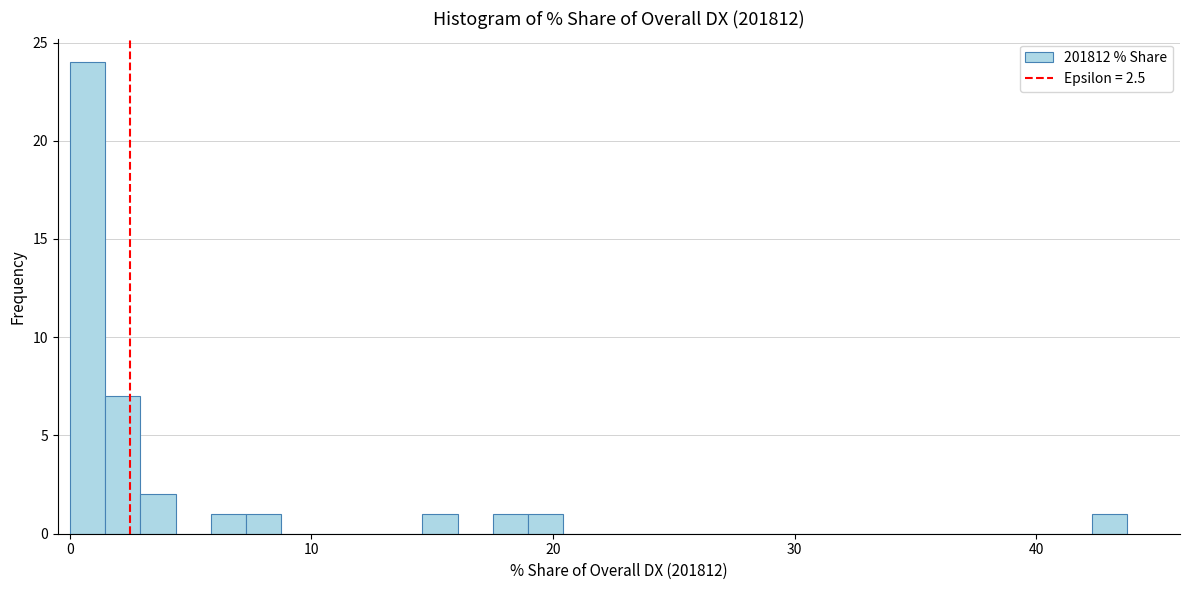

Read against the x-axis, roughly where is the centre of the tallest bar?

1